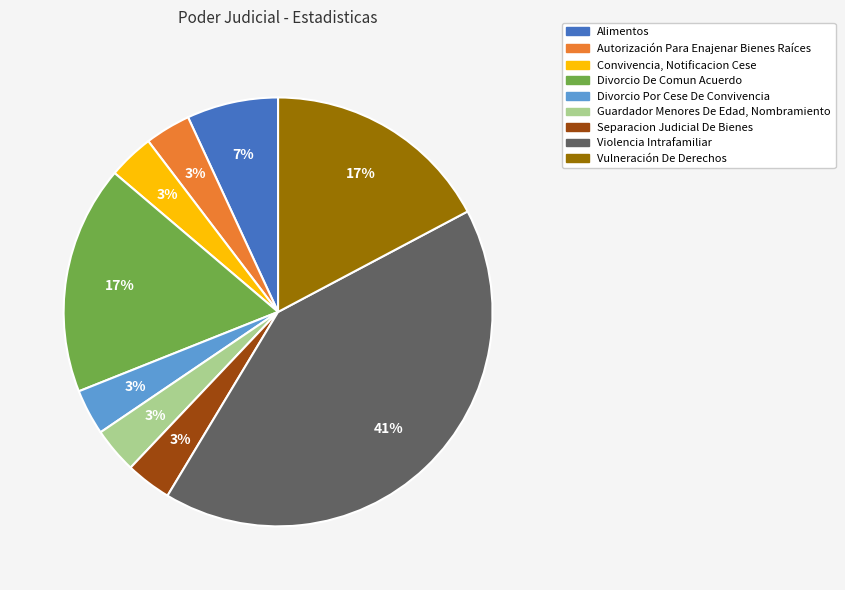

How many segments does this pie chart have?

9